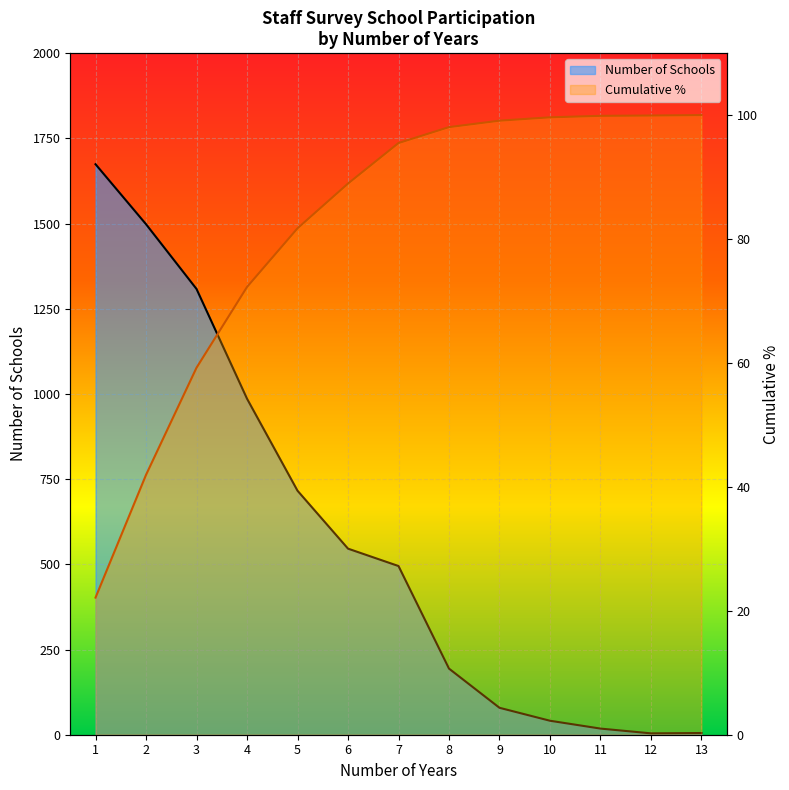

What is the difference between the Cumulative values at 6 and 8?

9.1